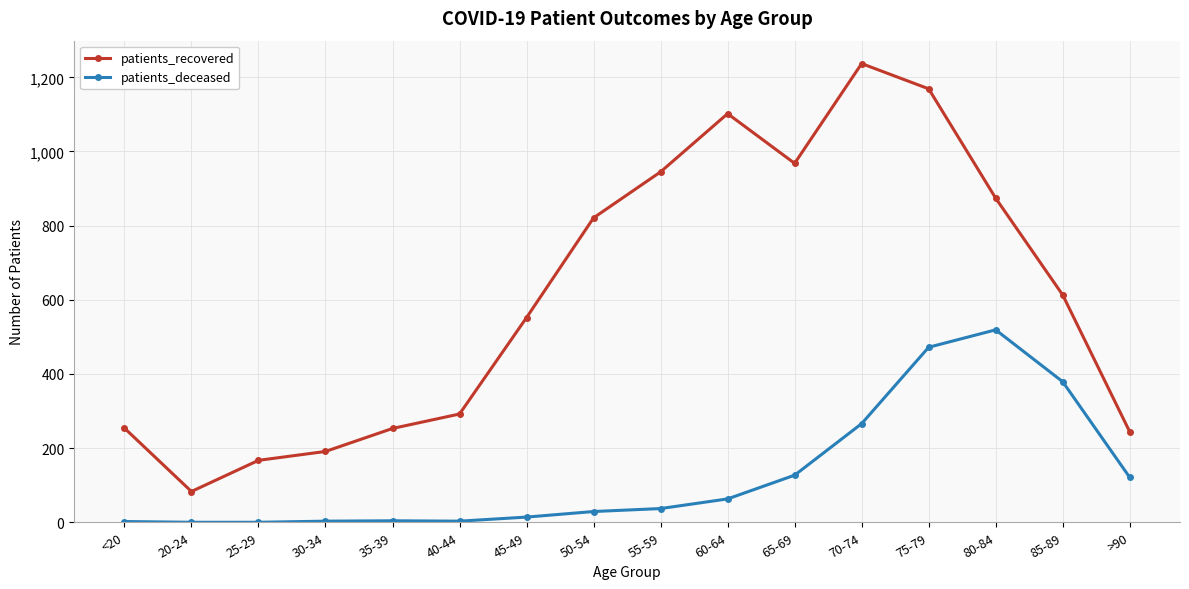

What is the label of the 15th point from the left?

85-89